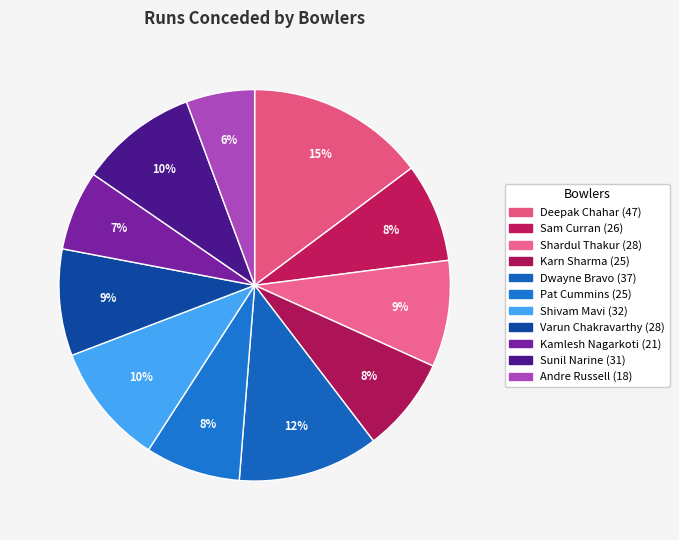

Which slice is the smallest?

Andre Russell